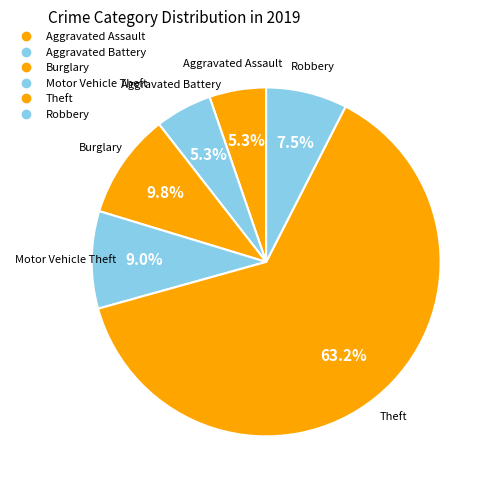

How many segments does this pie chart have?

6